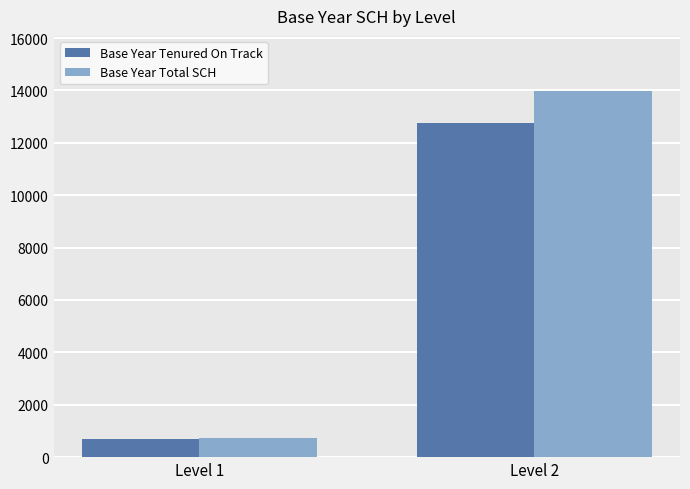

How many data points in Base Year Total SCH are less than 13985?

1